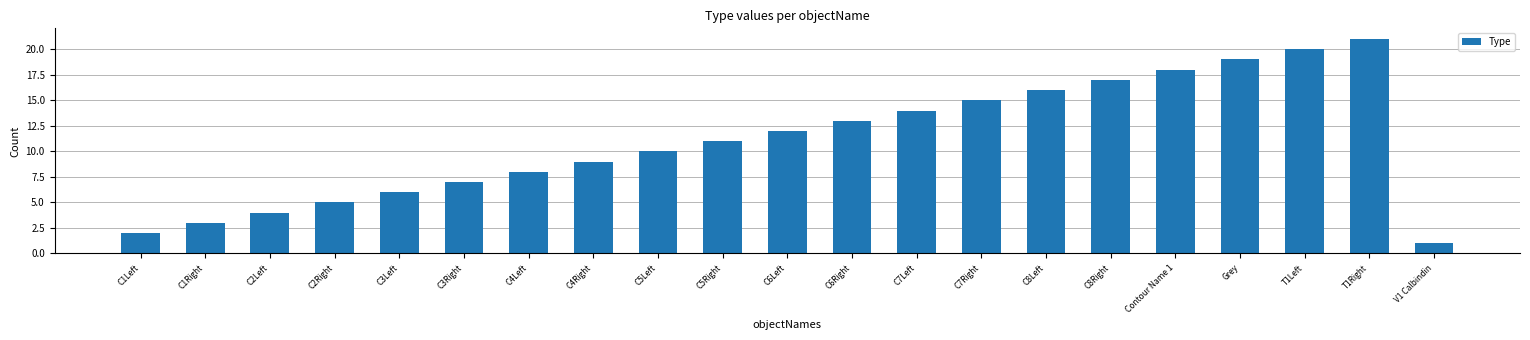

Reading left to right, extract all data points from this chart.

C1Left=2	C1Right=3	C2Left=4	C2Right=5	C3Left=6	C3Right=7	C4Left=8	C4Right=9	C5Left=10	C5Right=11	C6Left=12	C6Right=13	C7Left=14	C7Right=15	C8Left=16	C8Right=17	Contour Name 1=18	Grey=19	T1Left=20	T1Right=21	V1 Calbindin=1